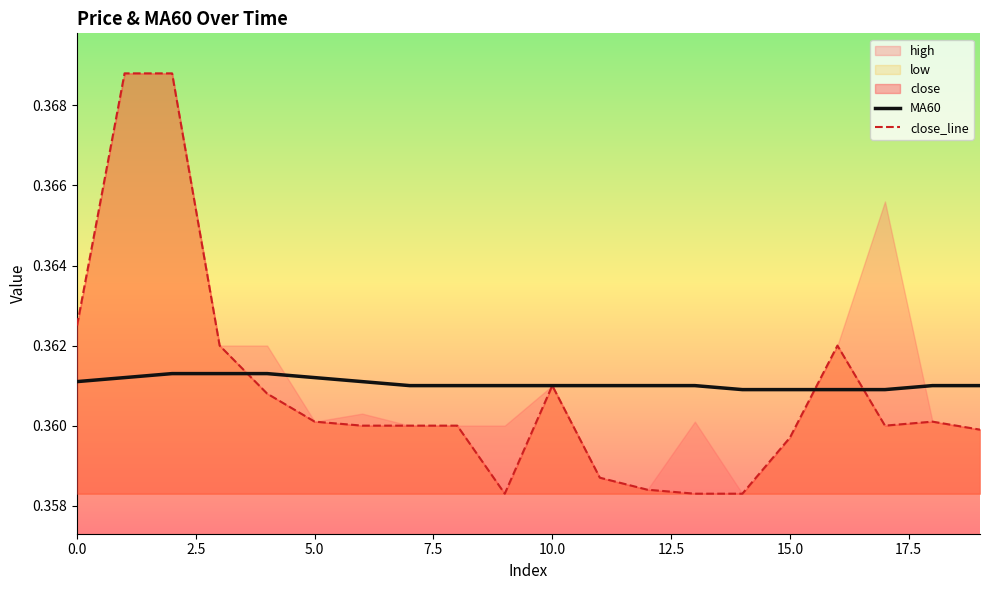

True or false: close_line has more than 0 points higher than both neighbors.

True